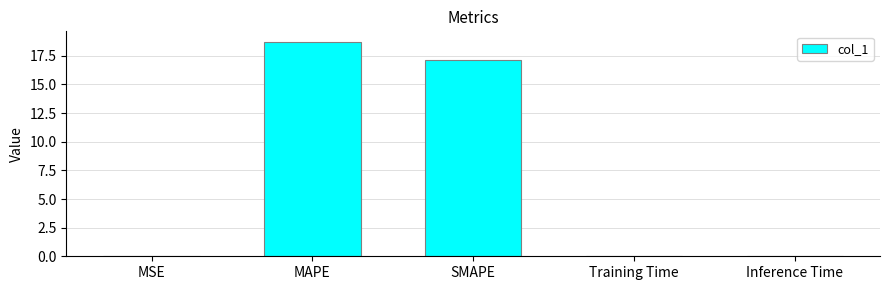

What is the difference between the values at MSE and MAPE?

18.7